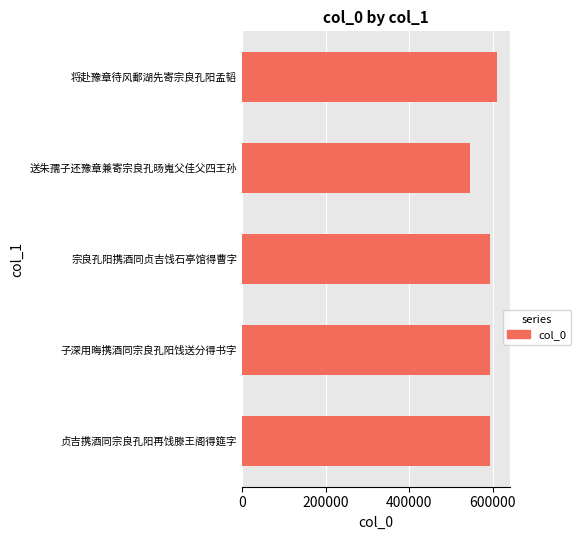

What is the difference between the values at 贞吉携酒同宗良孔阳再饯滕王阁得筵字 and 送朱孺子还豫章兼寄宗良孔旸嵬父佳父四王孙?

48226